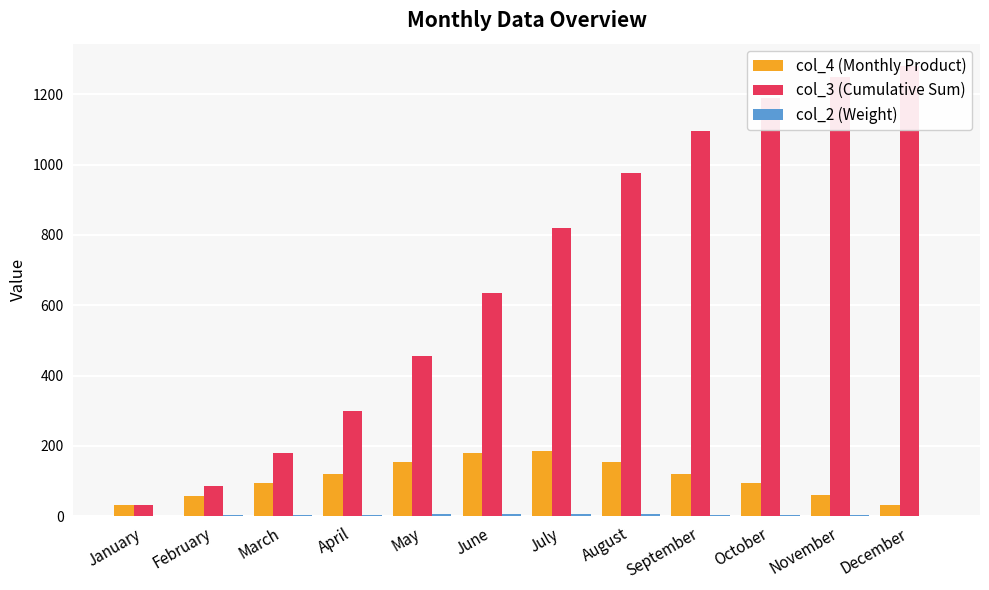

The value of col_3 (Cumulative Sum) at December is 1685. True or false?

False